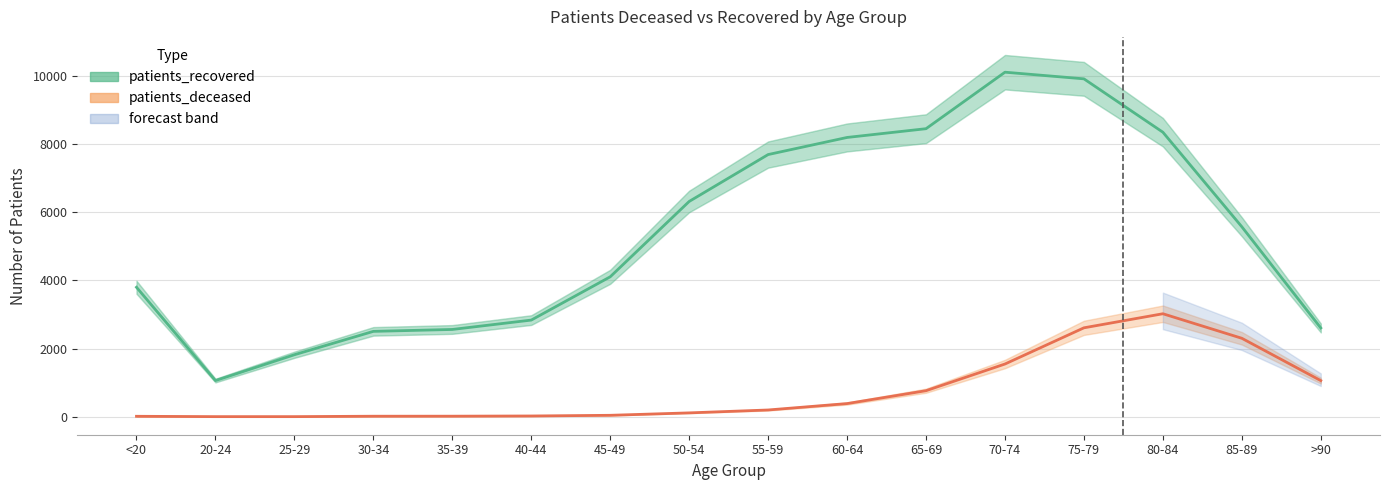

What is the label of the 12th point from the right?

35-39